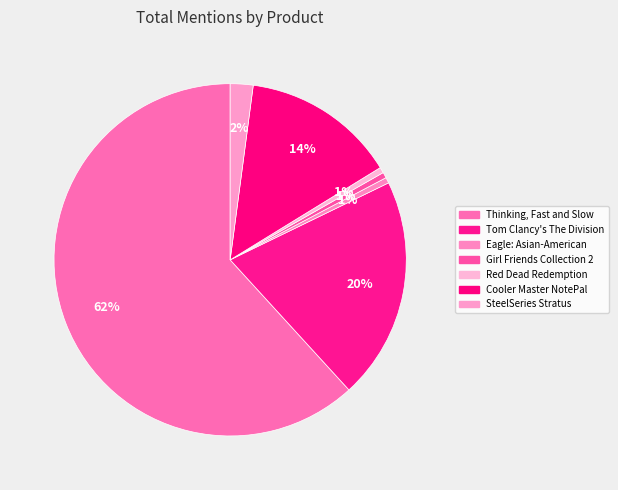

Is it true that Cooler Master NotePal is 25% of the pie?

False